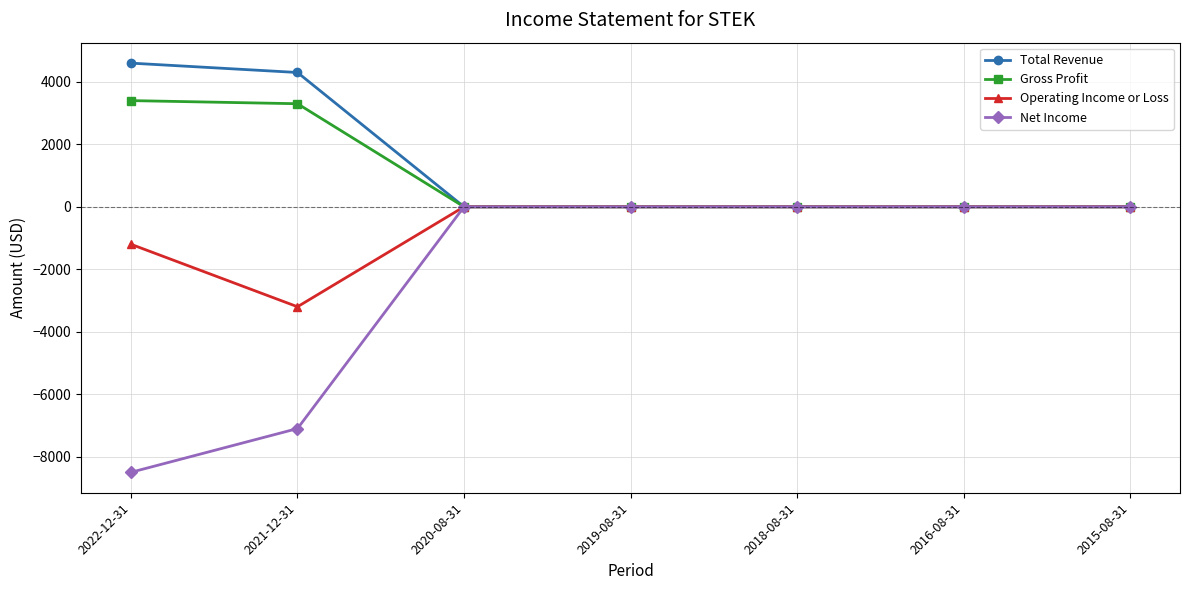

Reading left to right, transcribe all the data shown in this chart.

Total Revenue: 4600	4300	0	0	0	0	0
Gross Profit: 3400	3300	0	0	0	0	0
Operating Income or Loss: -1200	-3200	0	0	0	0	0
Net Income: -8500	-7100	0	0	0	0	0